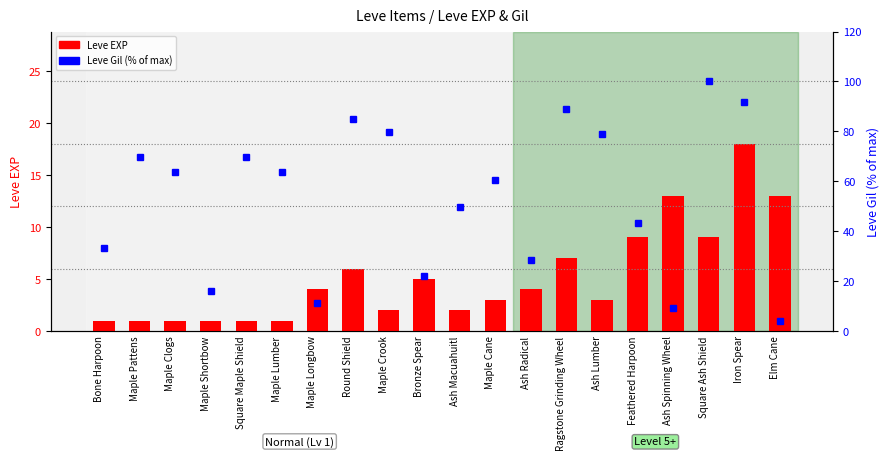

Which label corresponds to the largest value in the chart?

Square Ash Shield